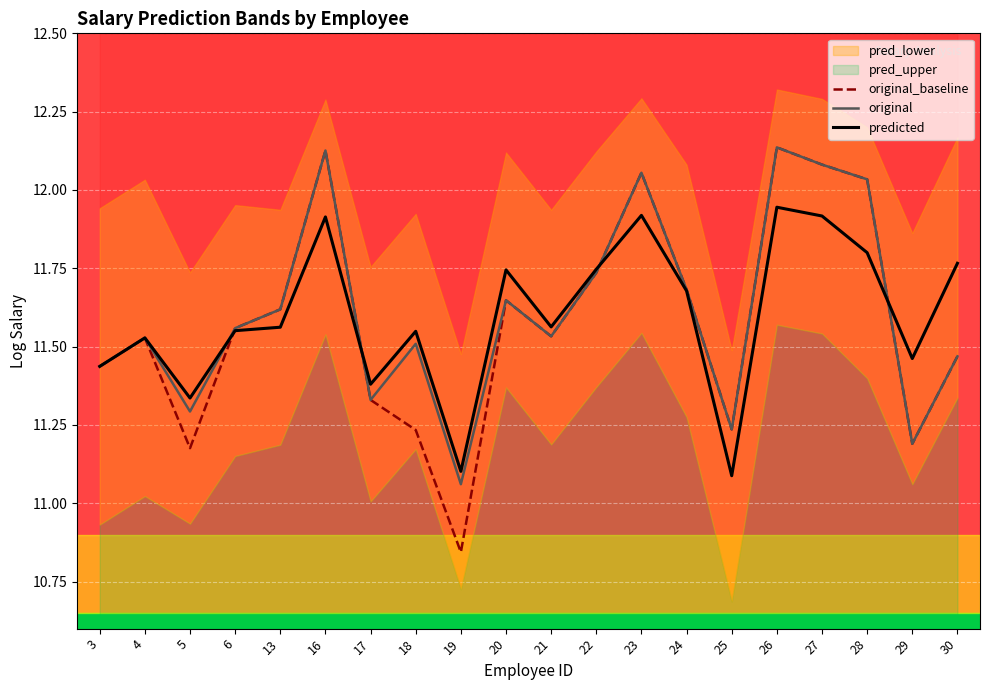

Which category has the lowest value in the original series?

19